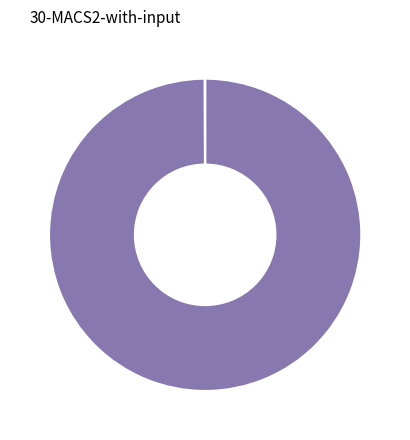

Is there any slice that represents more than half of the pie?

Yes